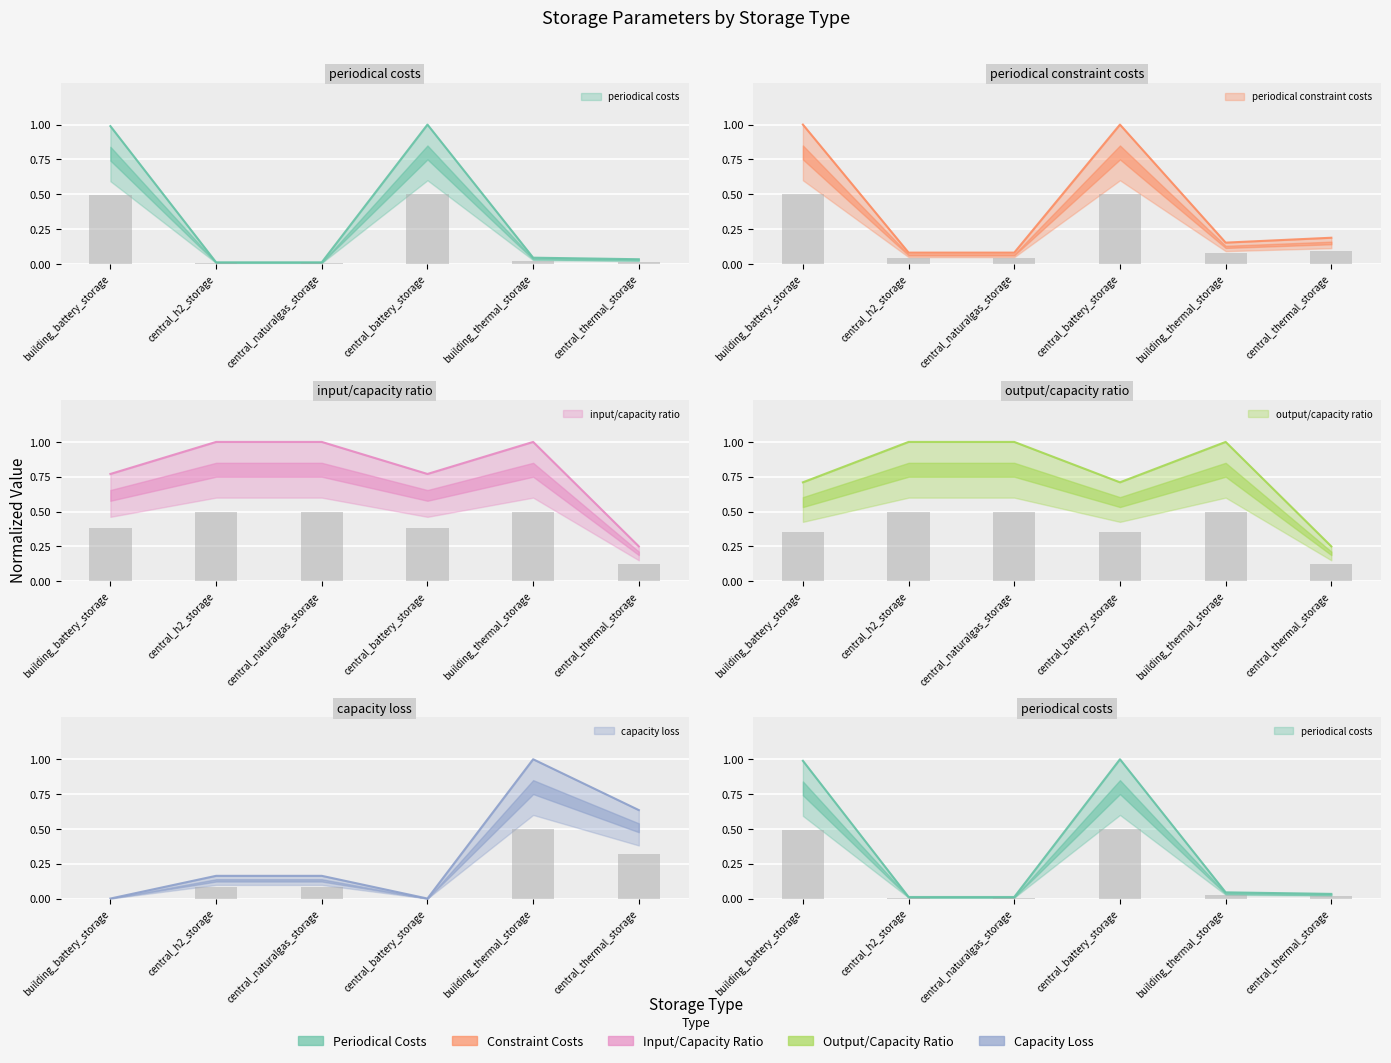

Where is periodical costs nearest to the value 0?

central_h2_storage